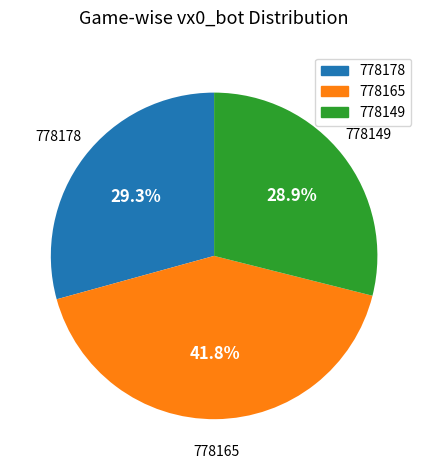

The 778178 slice represents 29% of the pie. True or false?

True